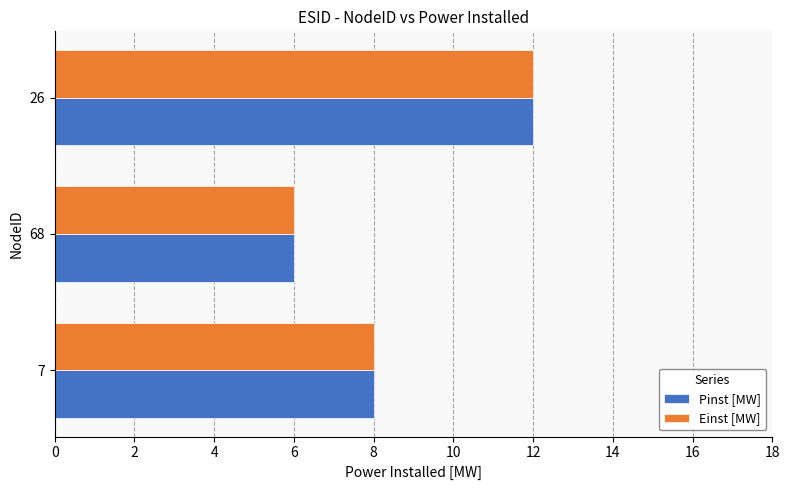

At which label is Pinst [MW] closest to 9?

7